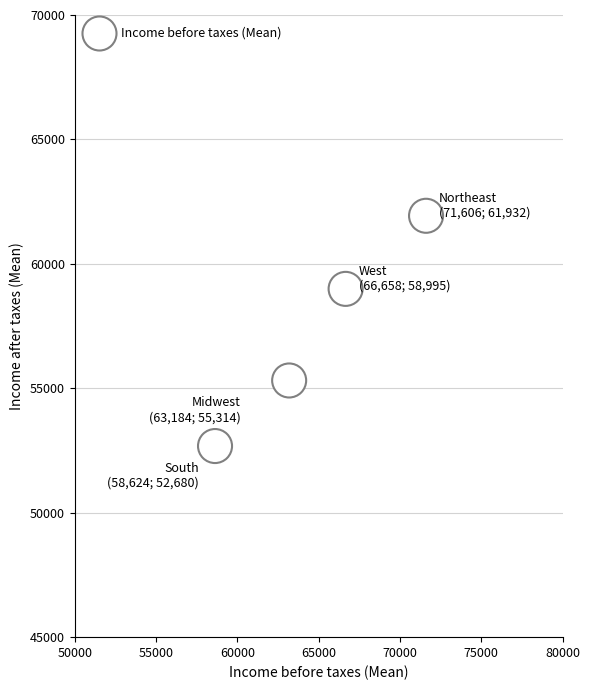

What is the range of Y values (max minus min)?

9252